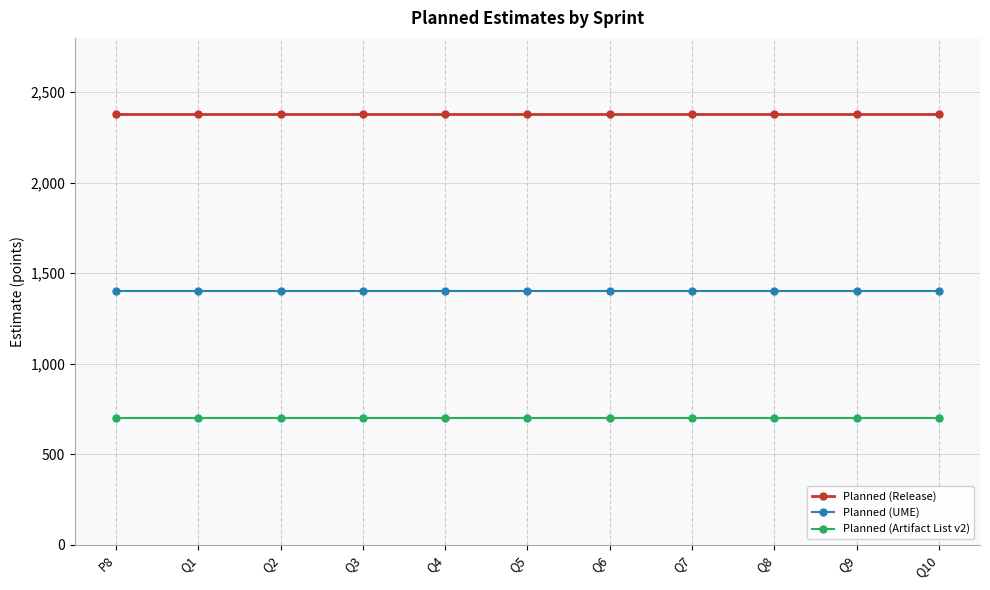

How many lines are shown in the chart?

3